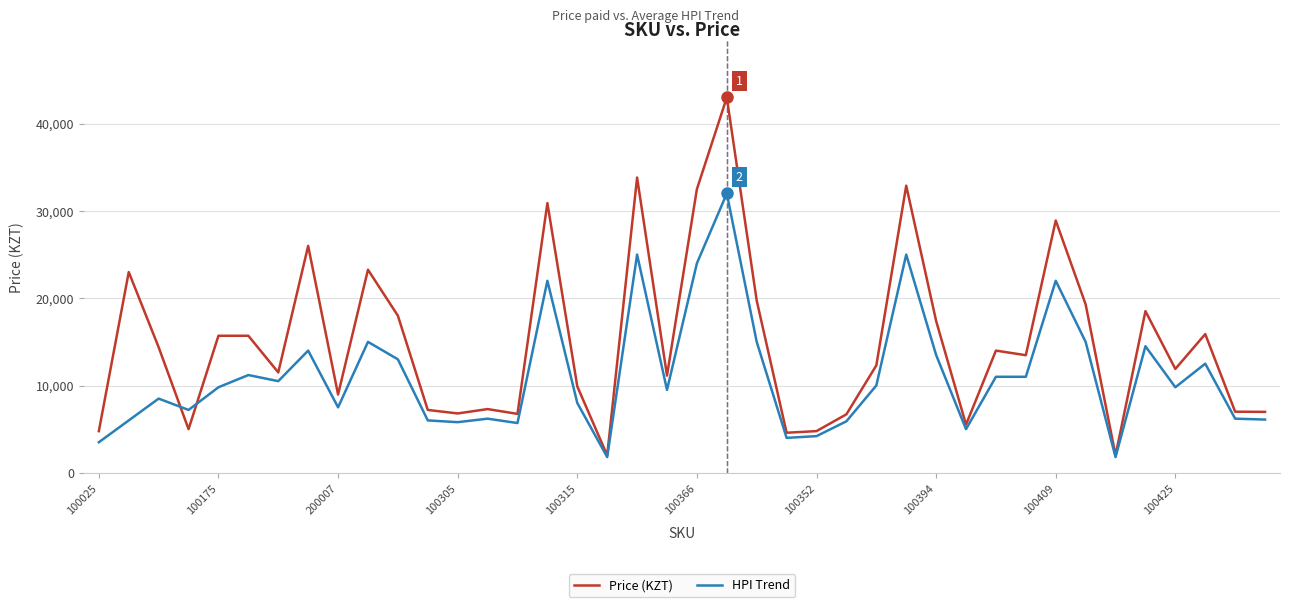

Which series has the largest total across all categories?

Price (KZT)